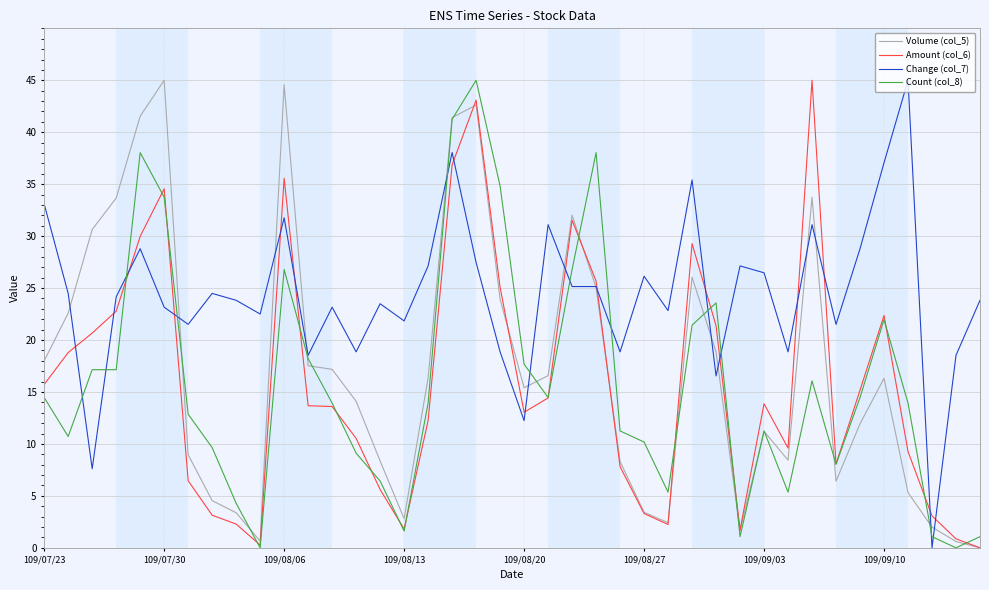

Which series has the largest total across all categories?

Change (col_7)